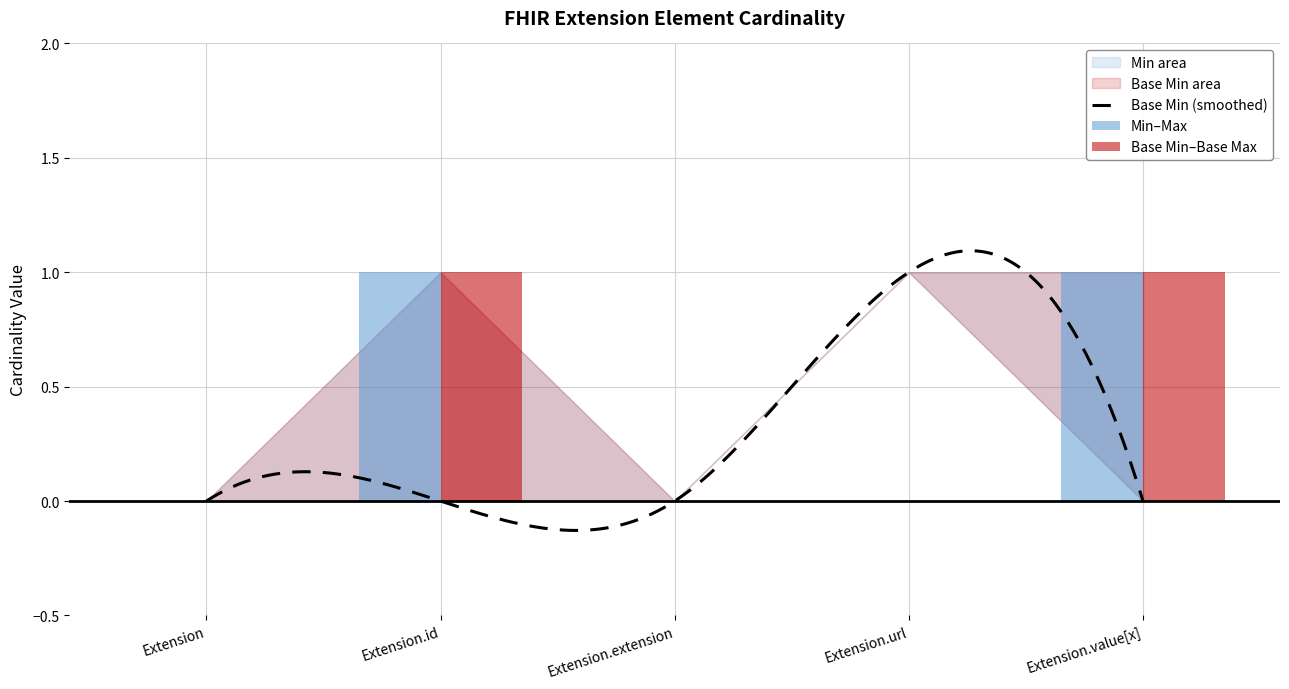

Where is Min nearest to the value 0?

Extension